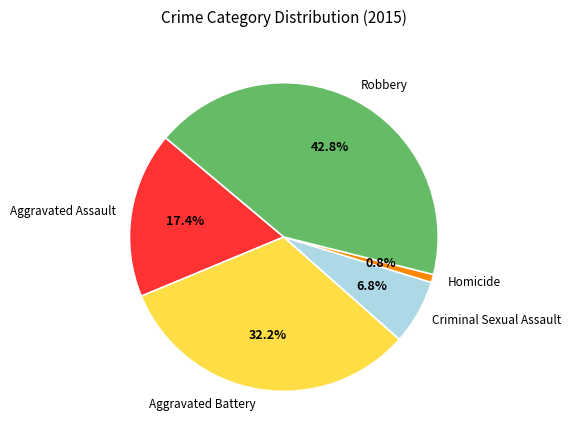

What is the largest slice in the pie chart?

Robbery